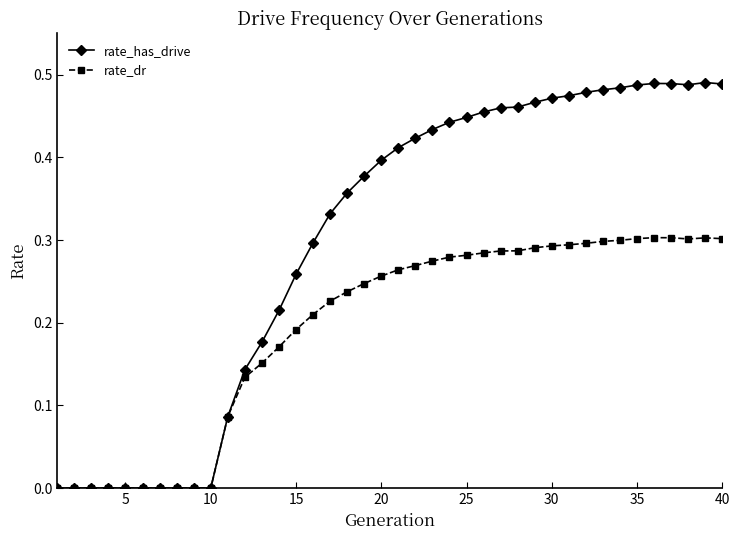

Which series has the largest range (max minus min)?

rate_has_drive